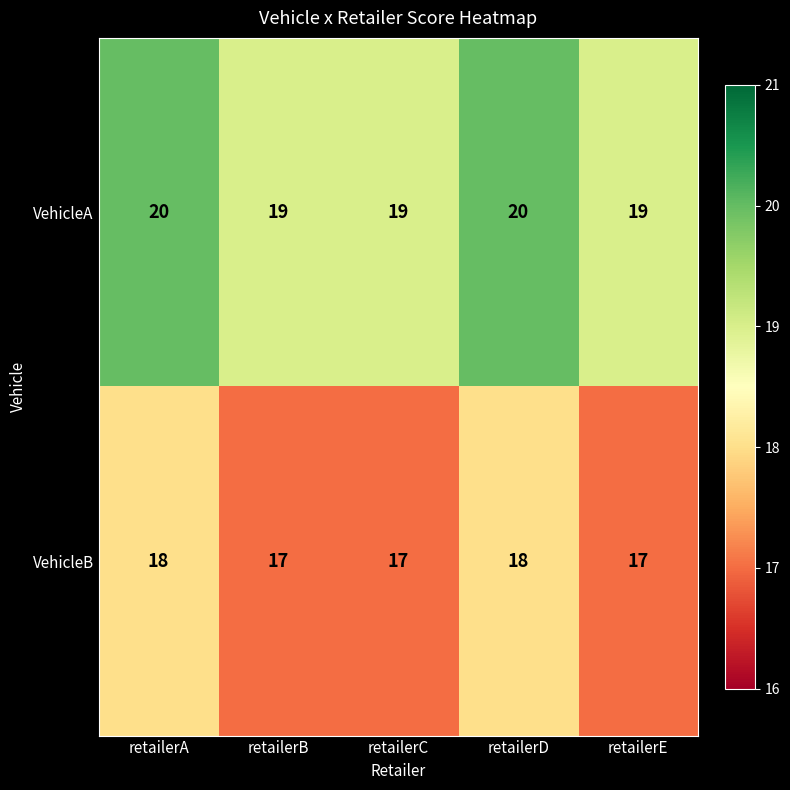

How many distinct data groups are displayed?

2